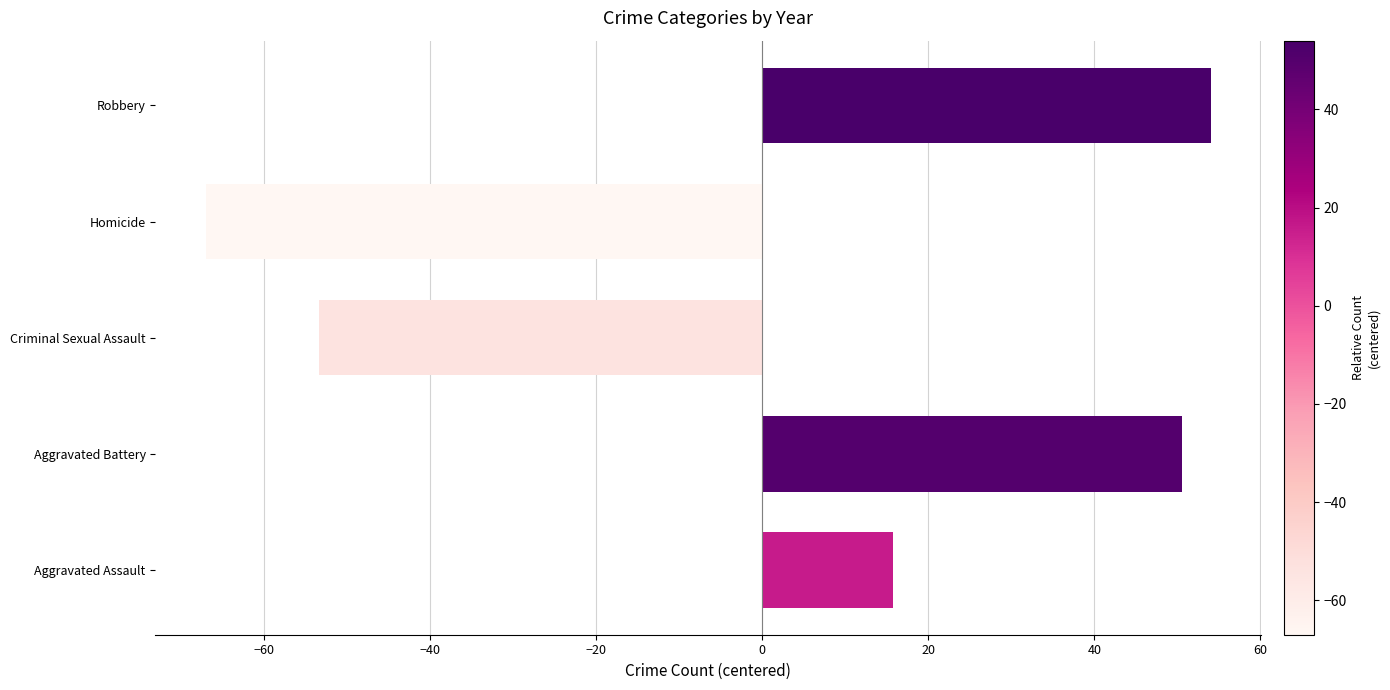

List the labels in order of value, largest first.

Robbery, Aggravated Battery, Aggravated Assault, Criminal Sexual Assault, Homicide